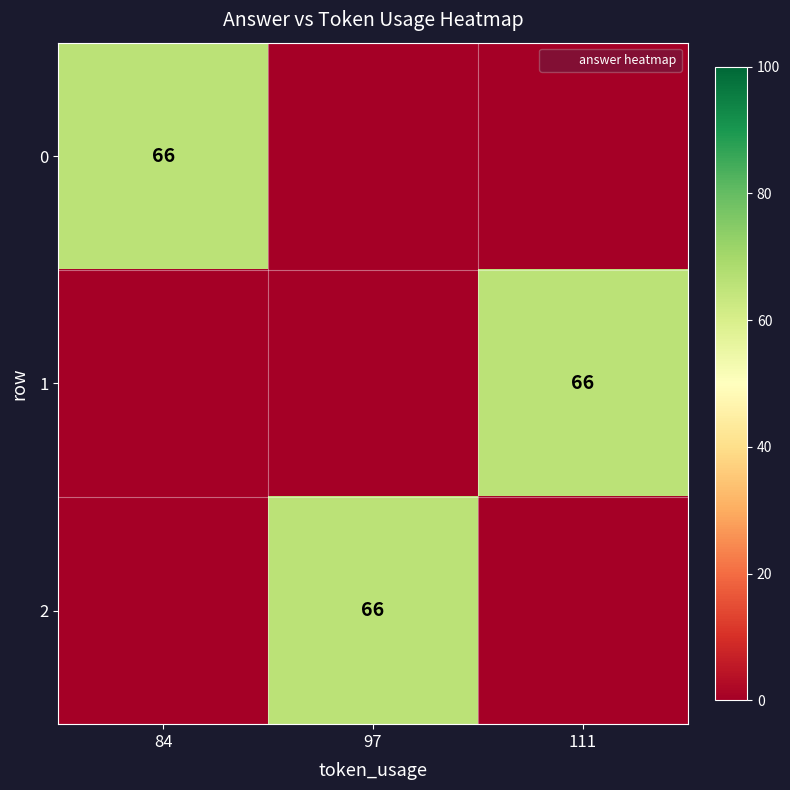

Between 97 and 111, which series saw the biggest shift?

1